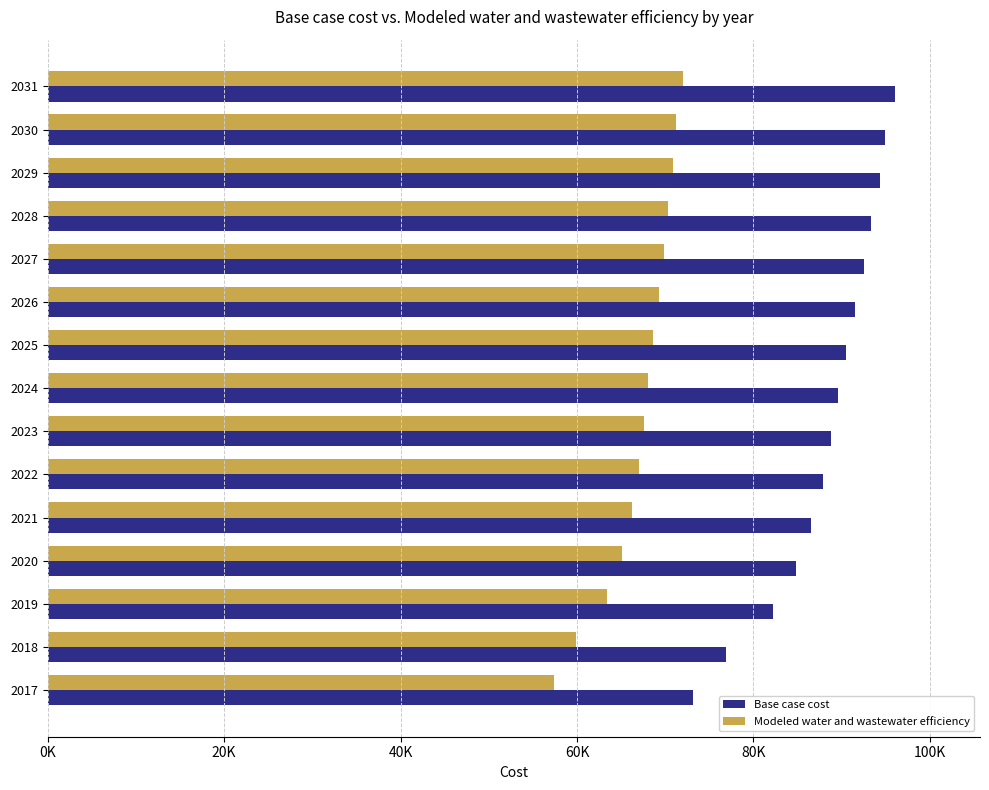

What is the average value of the Base case cost series?

88203.6